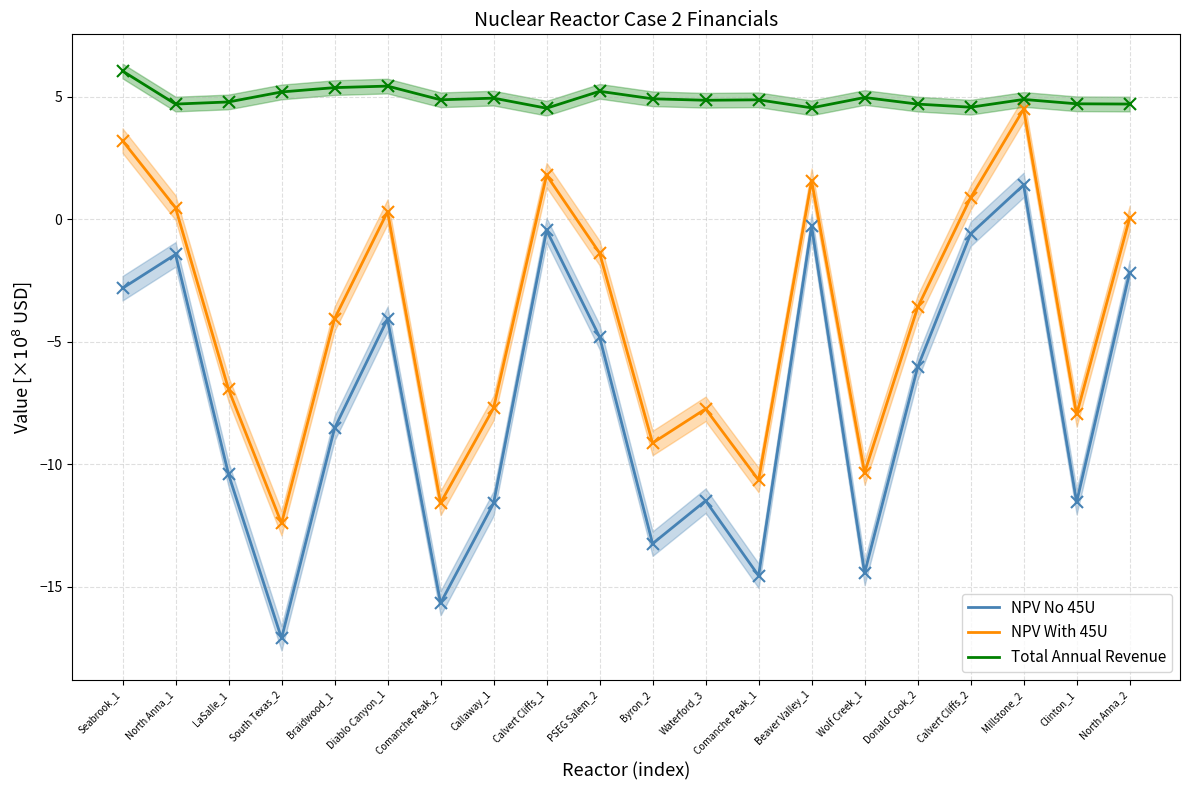

True or false: NPV No 45U and Total Annual Revenue cross at least once.

False